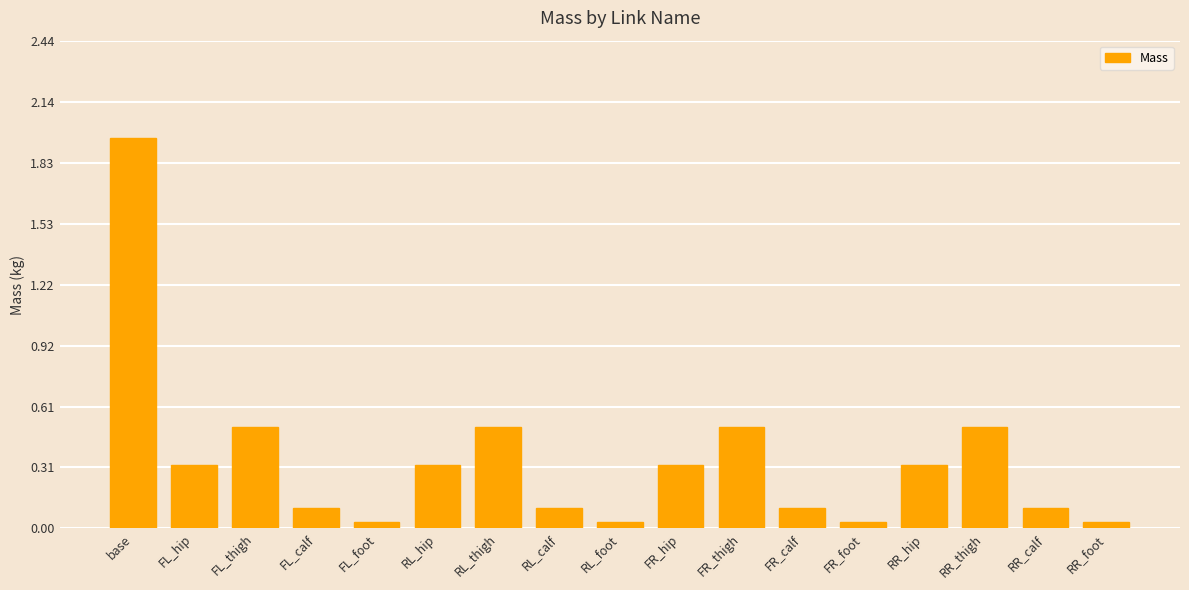

At which category does the chart reach its peak across all series?

base